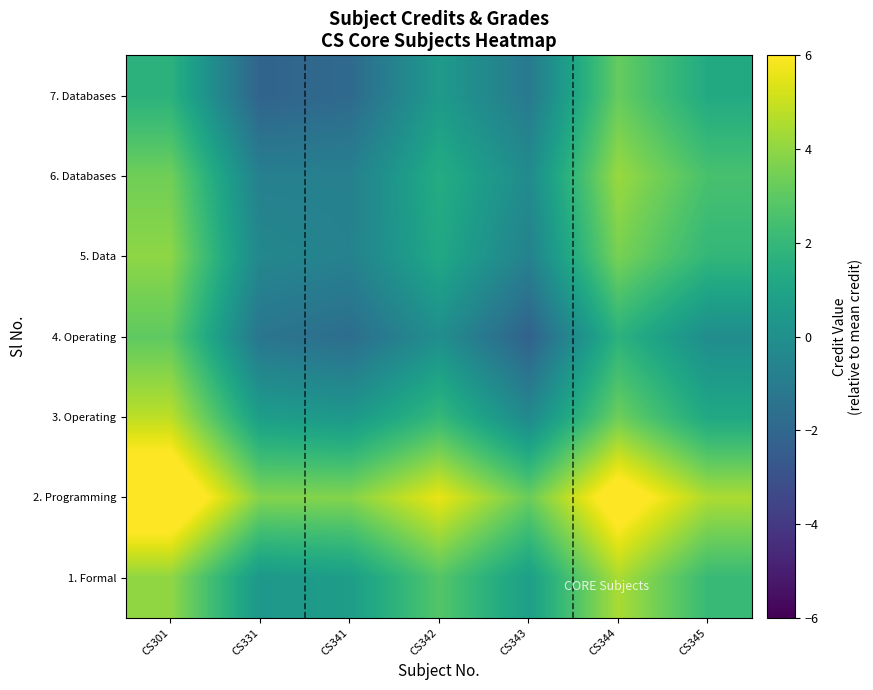

Between CS344 and CS342, which is larger?

CS344